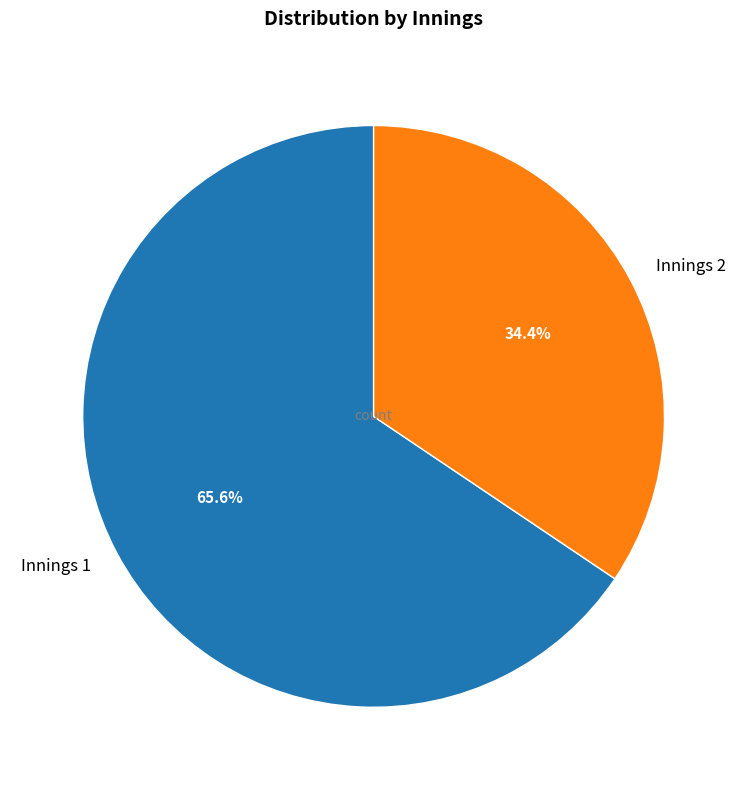

To the nearest percent, what is the average slice percentage?

50%